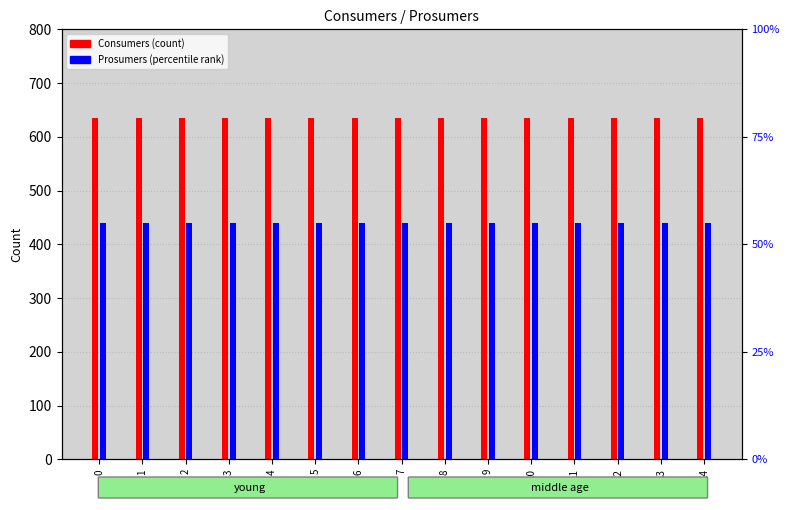

Reading left to right, what are all the values shown in this chart?

Consumers: 635	635	635	635	635	635	635	635	635	635	635	635	635	635	635
Prosumers: 440	440	440	440	440	440	440	440	440	440	440	440	440	440	440